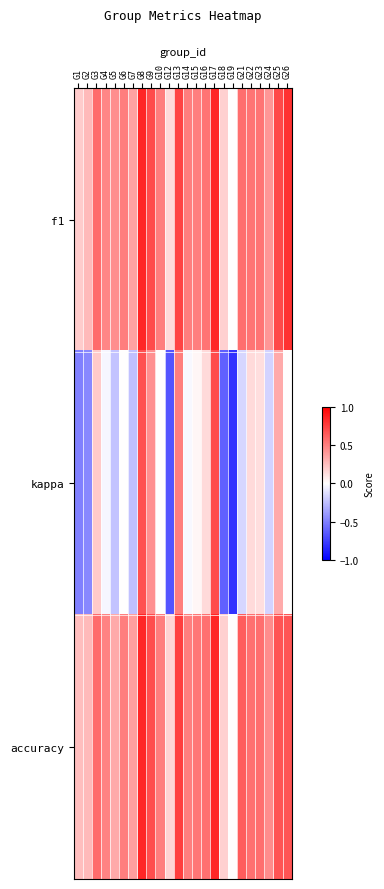

Between G5 and G10, which series saw the biggest shift?

kappa